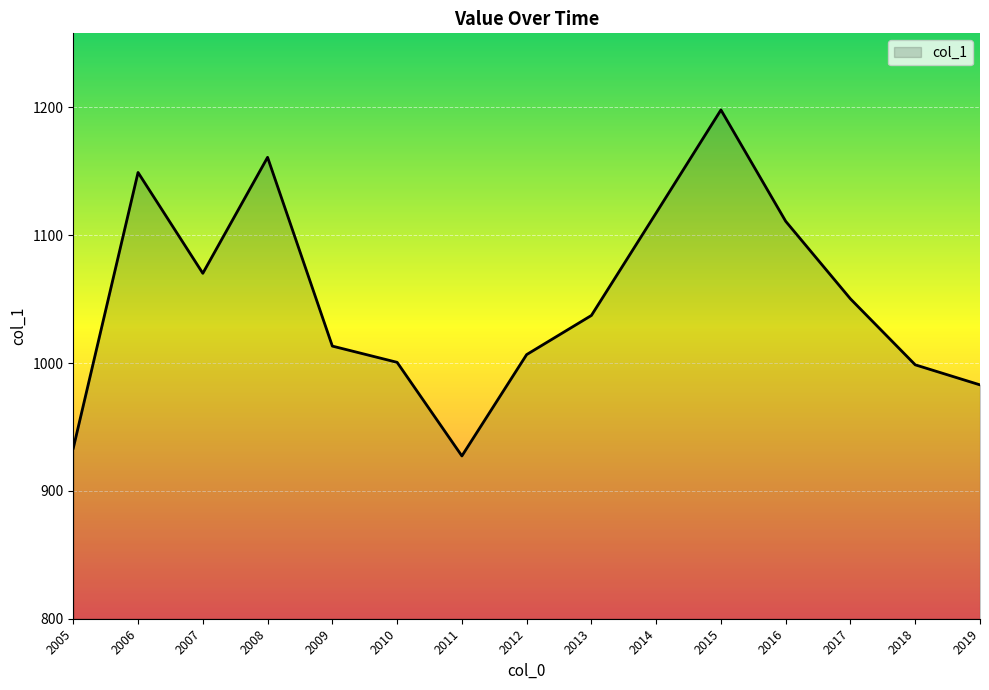

What is the difference between the maximum and minimum values?

270.6